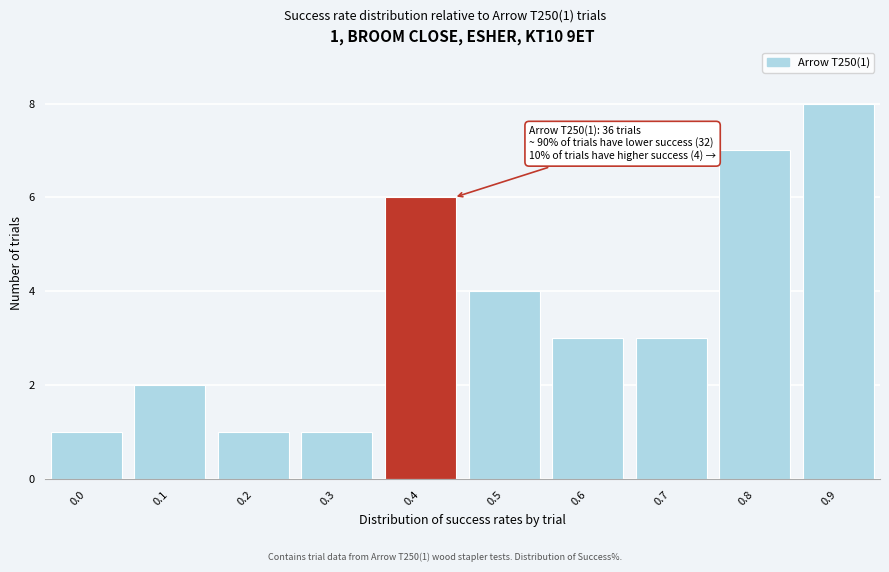

Reading left to right, what are all the values shown in this chart?

1	2	1	1	6	4	3	3	7	8